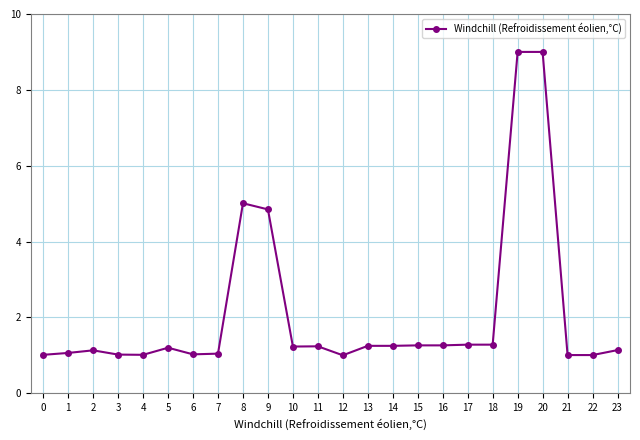

How many data points does each series have?

24